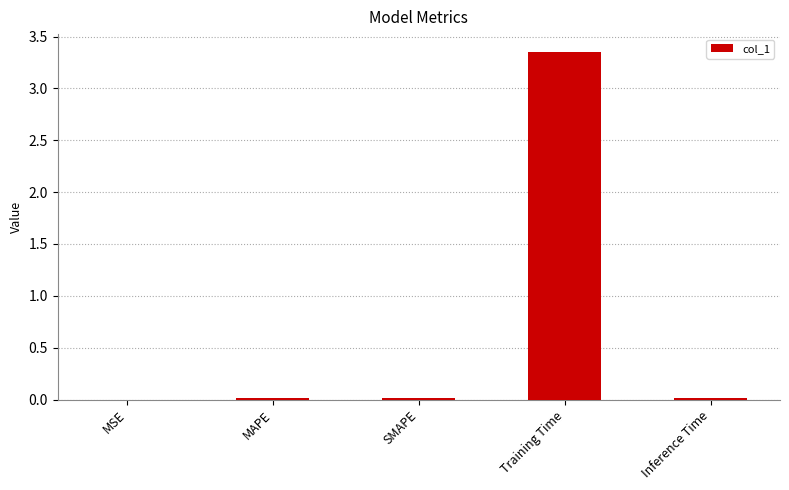

Between Inference Time and Training Time, which is larger?

Training Time